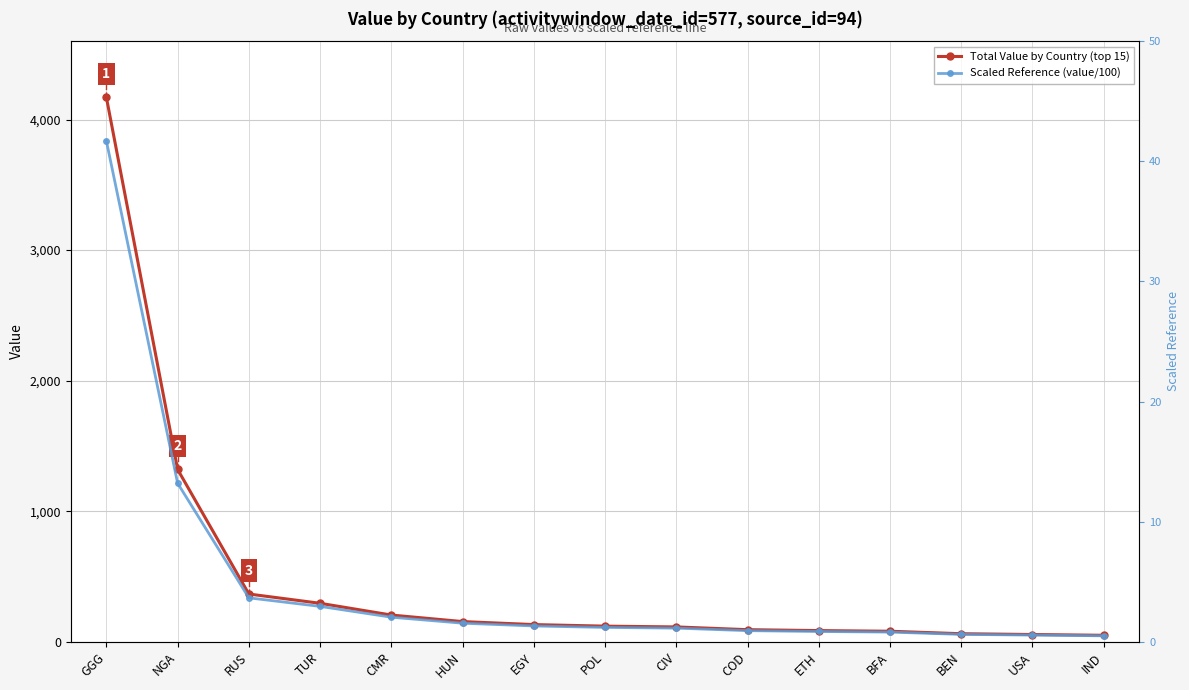

Rank the categories by Scaled Reference (value/100) value from lowest to highest.

IND, USA, BEN, BFA, ETH, COD, CIV, POL, EGY, HUN, CMR, TUR, RUS, NGA, GGG